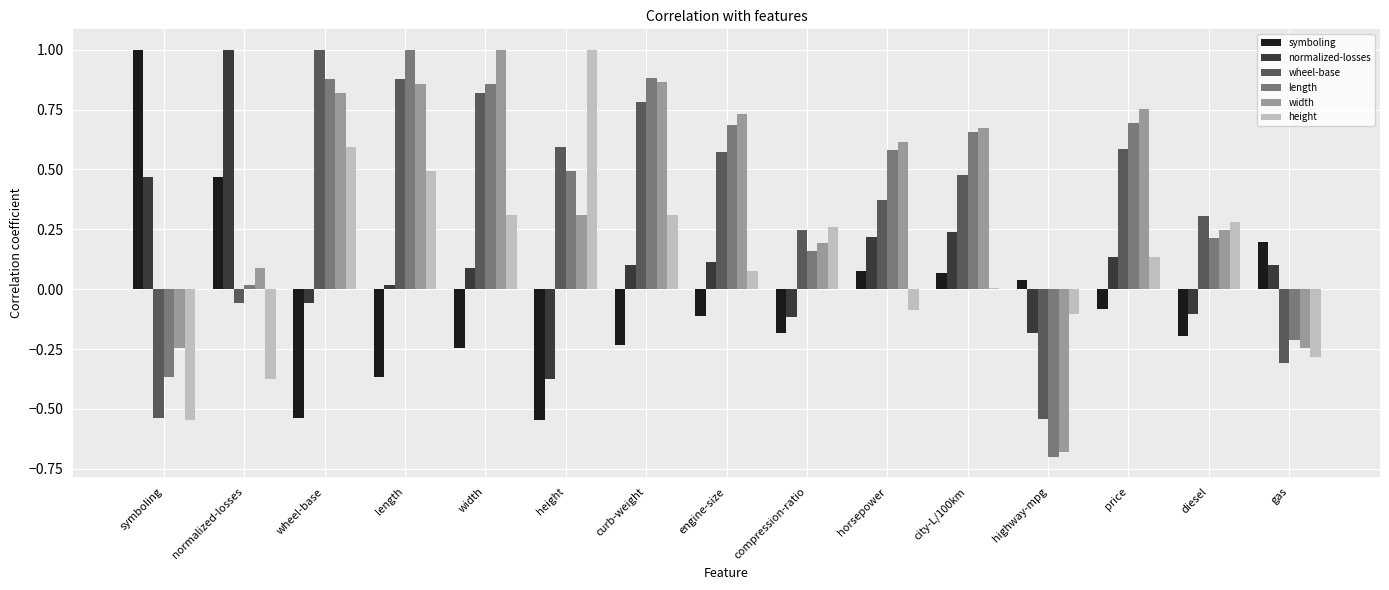

The value of height at height is 1.0. True or false?

True